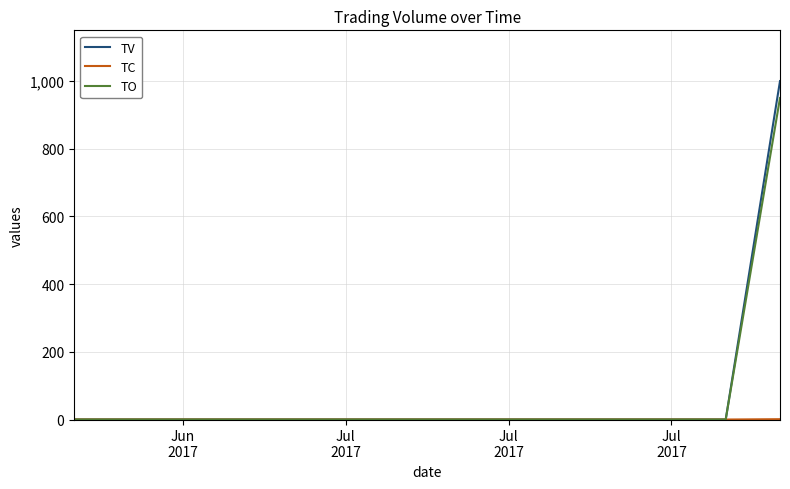

Which series has the largest range (max minus min)?

TV